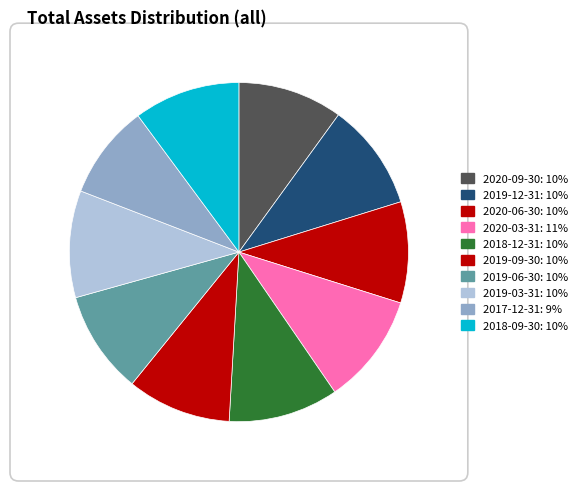

Between 2020-09-30 and 2018-09-30, which is larger?

2018-09-30